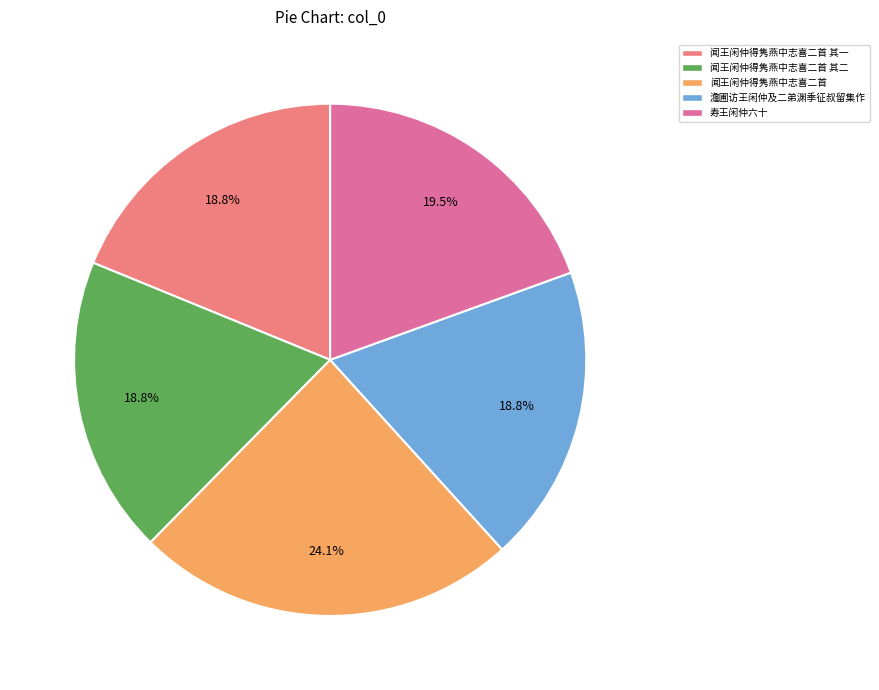

The 寿王闲仲六十 slice represents 13% of the pie. True or false?

False